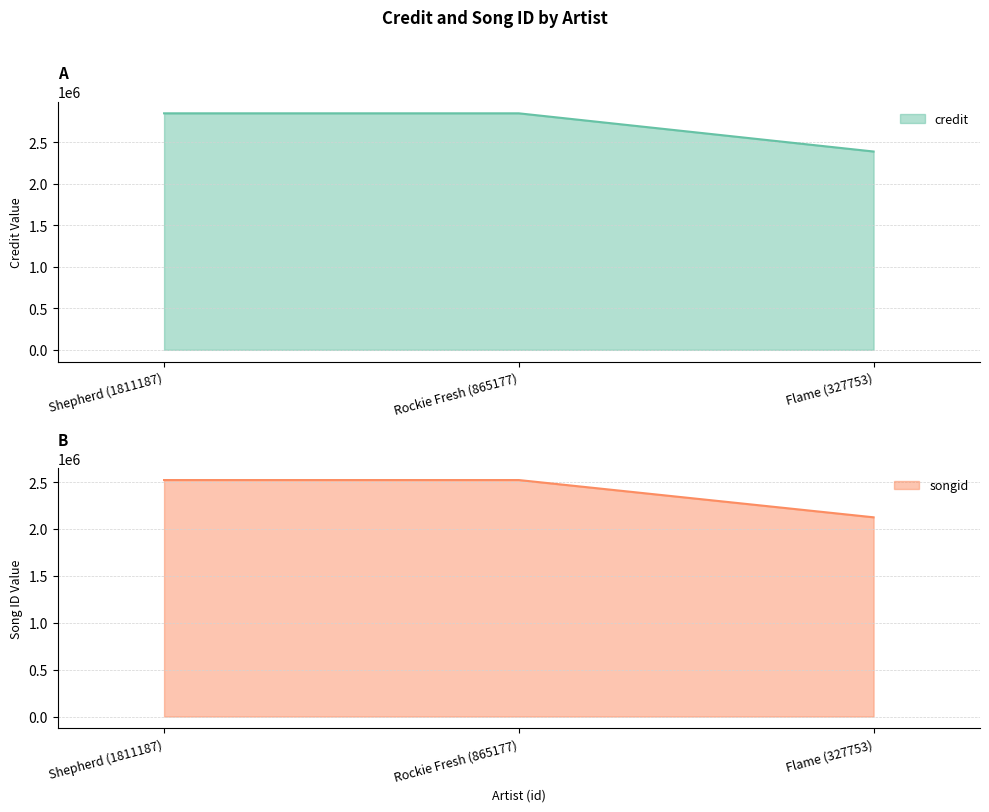

The songid series shows 3953017 at Shepherd (1811187). True or false?

False